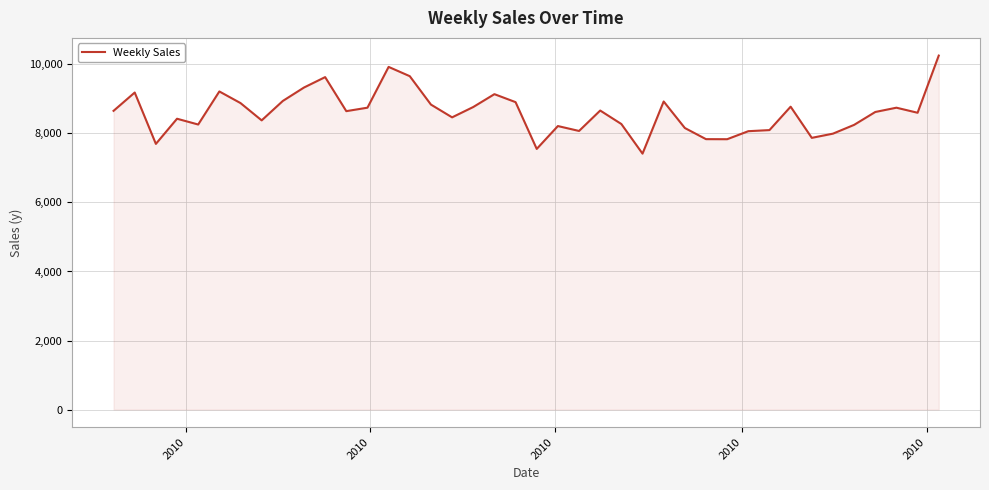

What is the greatest value displayed?

10255.5